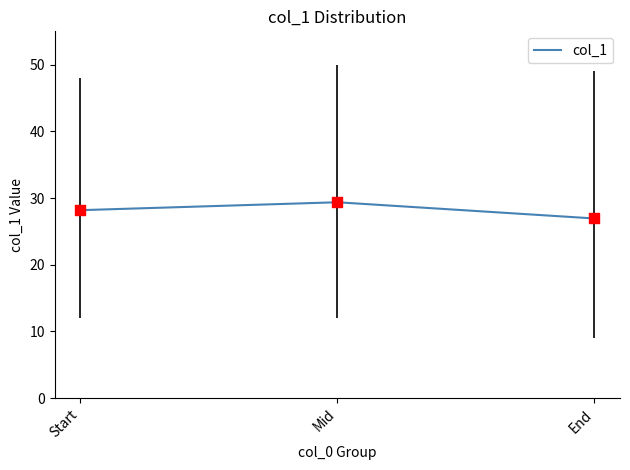

What is the ratio of the value at Start to the value at Mid?

1.0